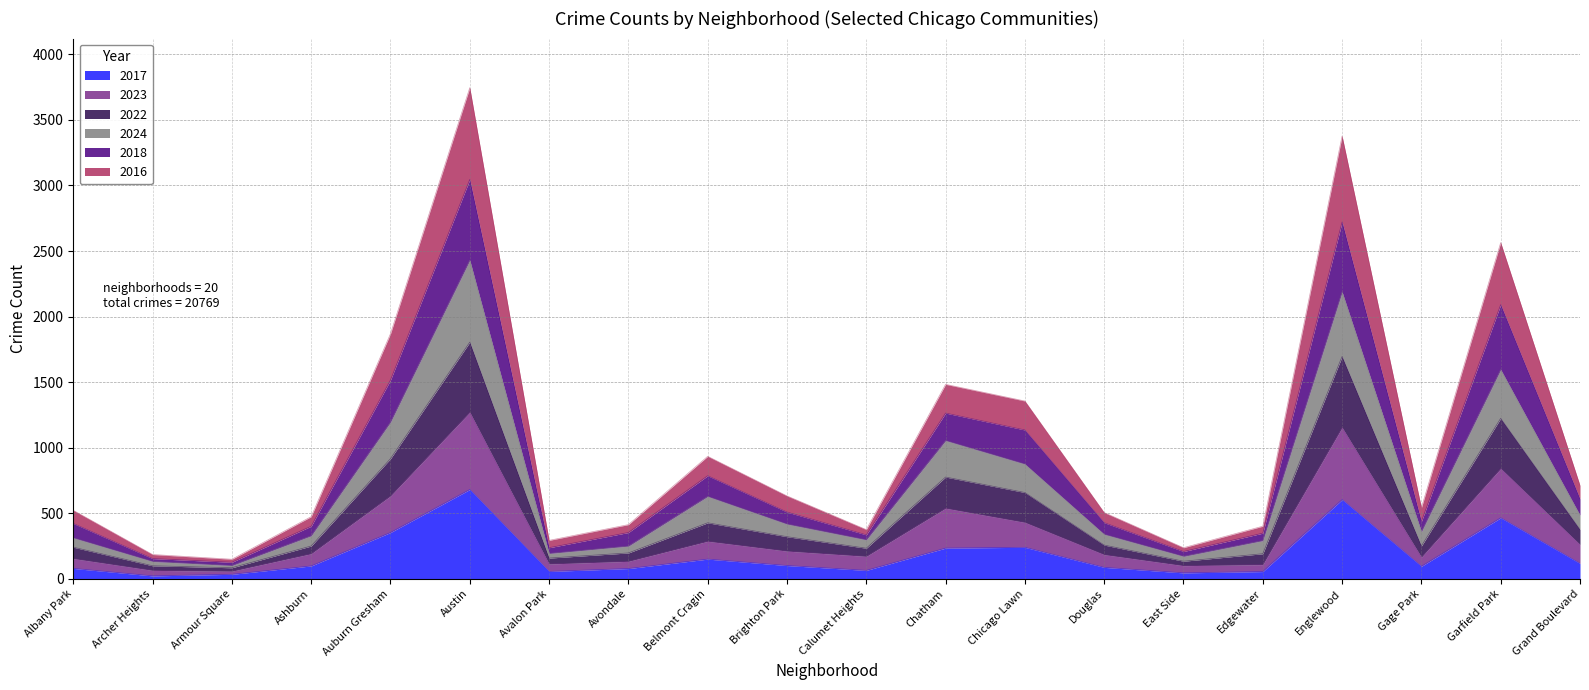

At which category does 2024 reach its first local valley?

Armour Square